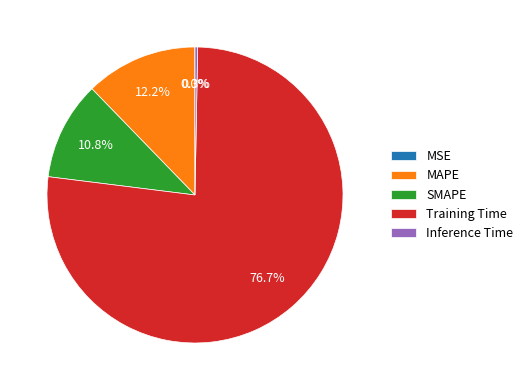

What percentage is NOT represented by Inference Time?

99.7%